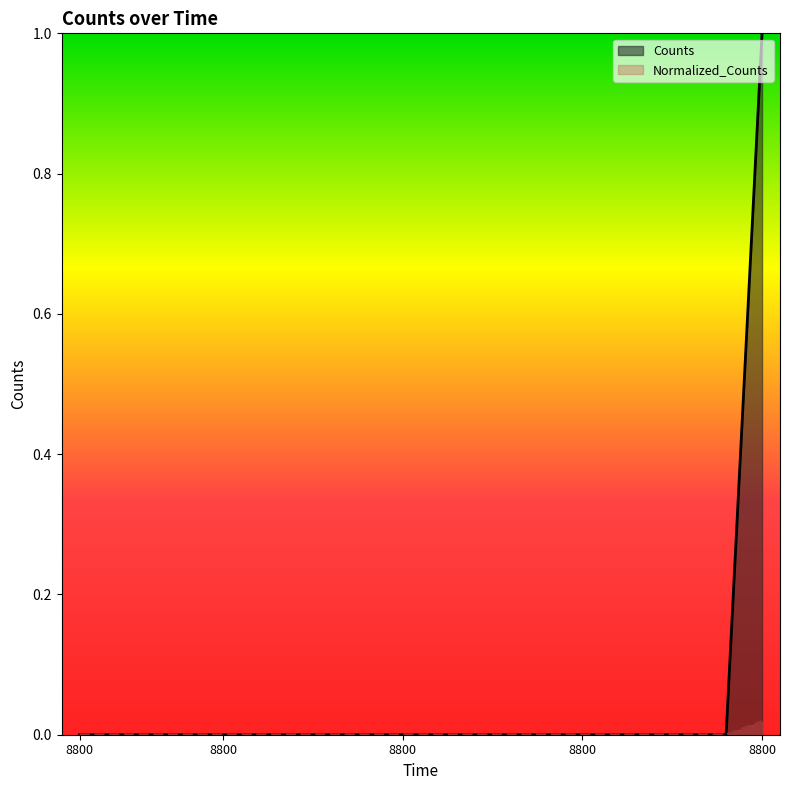

At which category does the chart reach its peak across all series?

8800.0